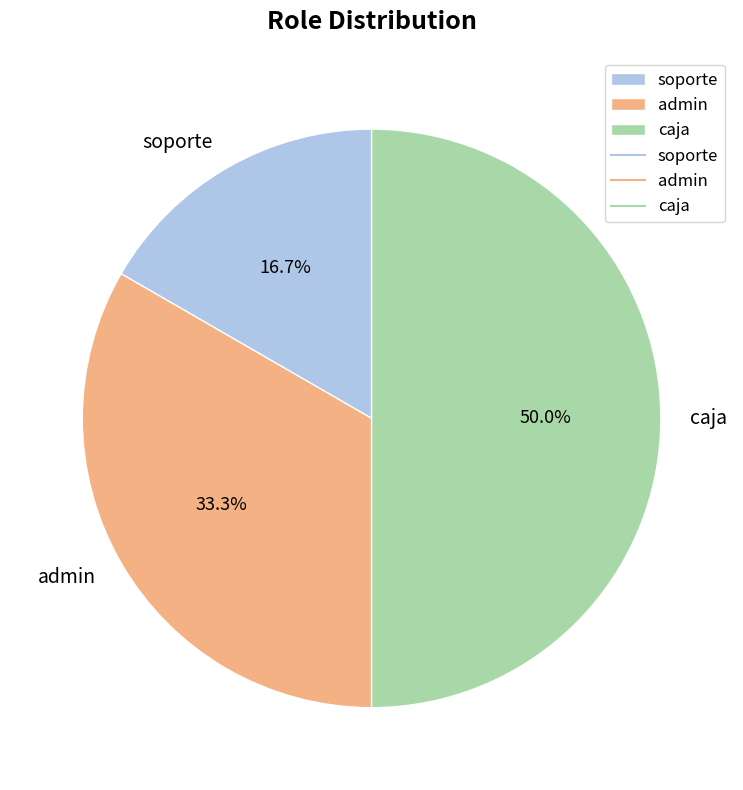

Is it true that caja is 59% of the pie?

False